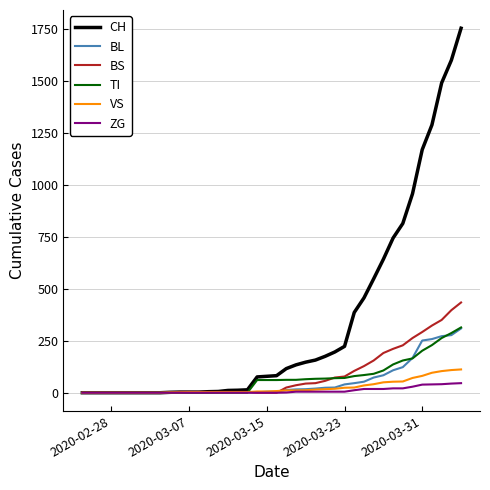

Which series has the largest total across all categories?

CH